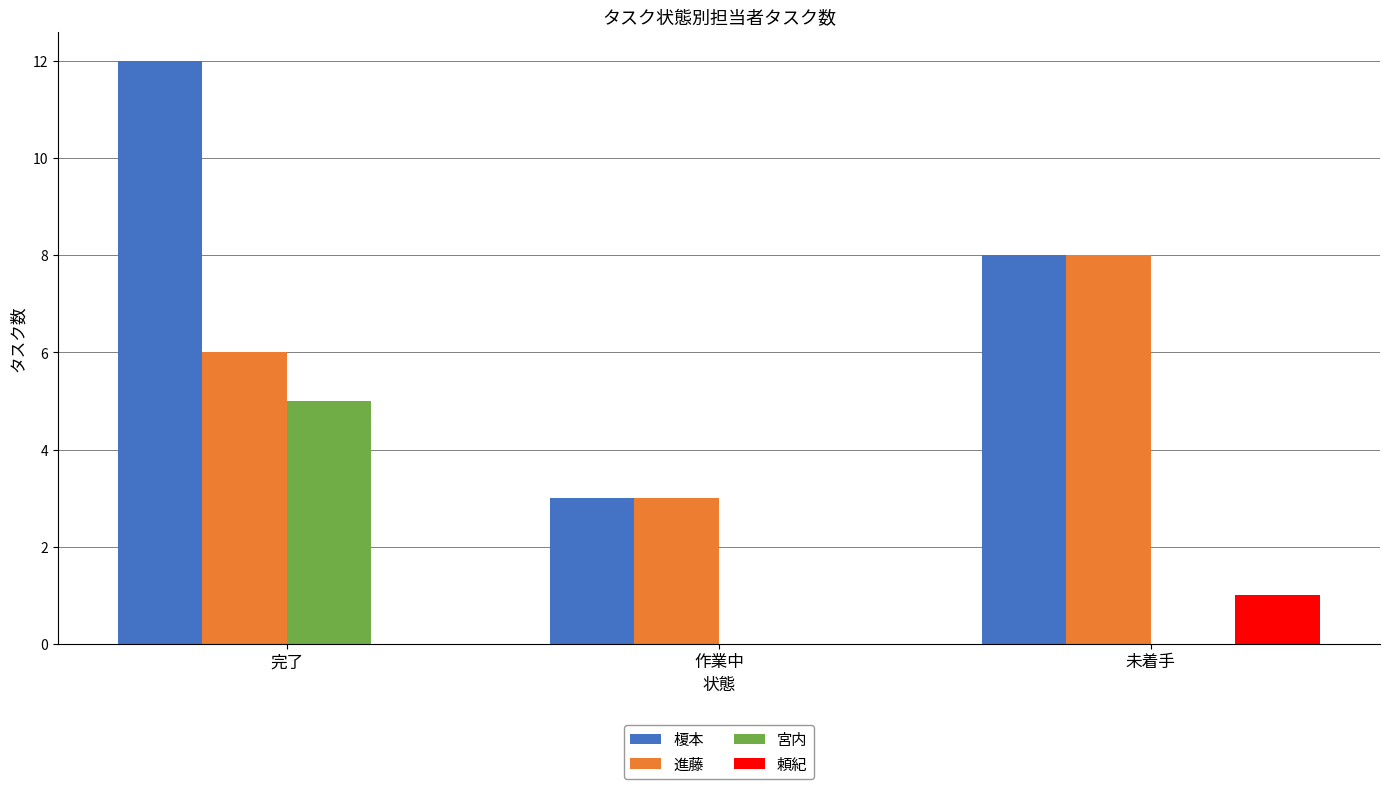

Reading right to left, transcribe all the data shown in this chart.

榎本: 未着手=8	作業中=3	完了=12
進藤: 未着手=8	作業中=3	完了=6
宮内: 未着手=0	作業中=0	完了=5
頼紀: 未着手=1	作業中=0	完了=0